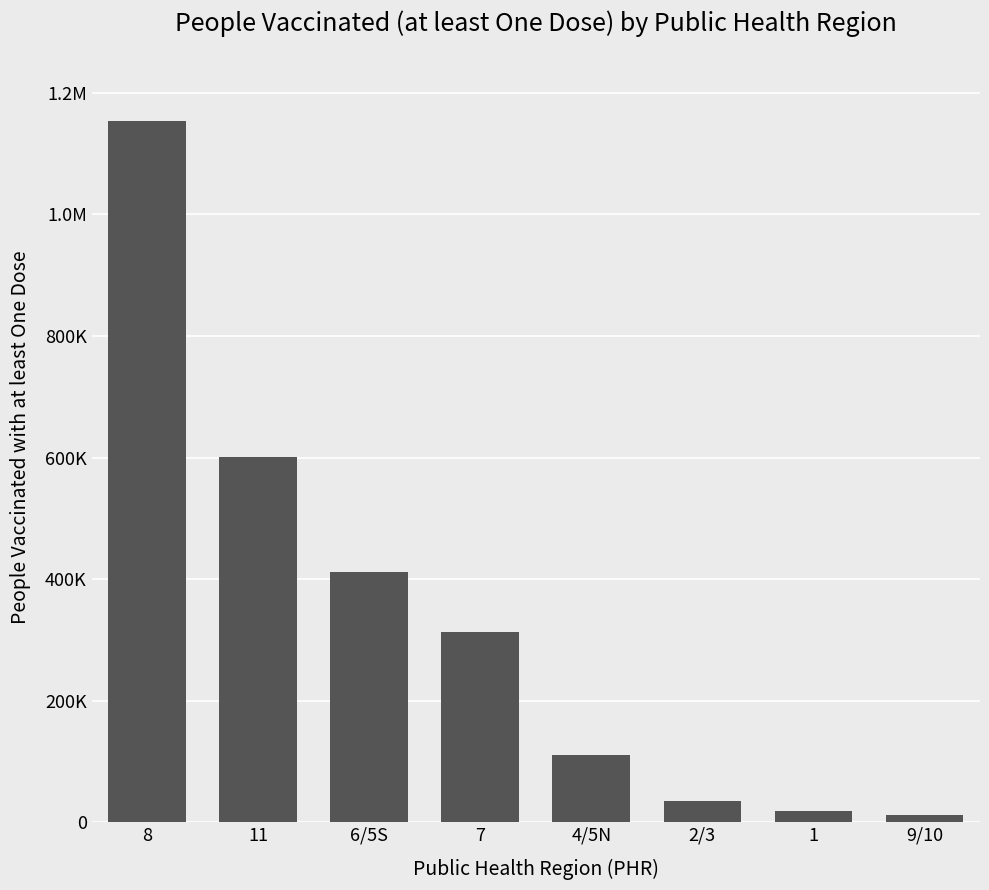

Which has a higher value, 4/5N or 8?

8